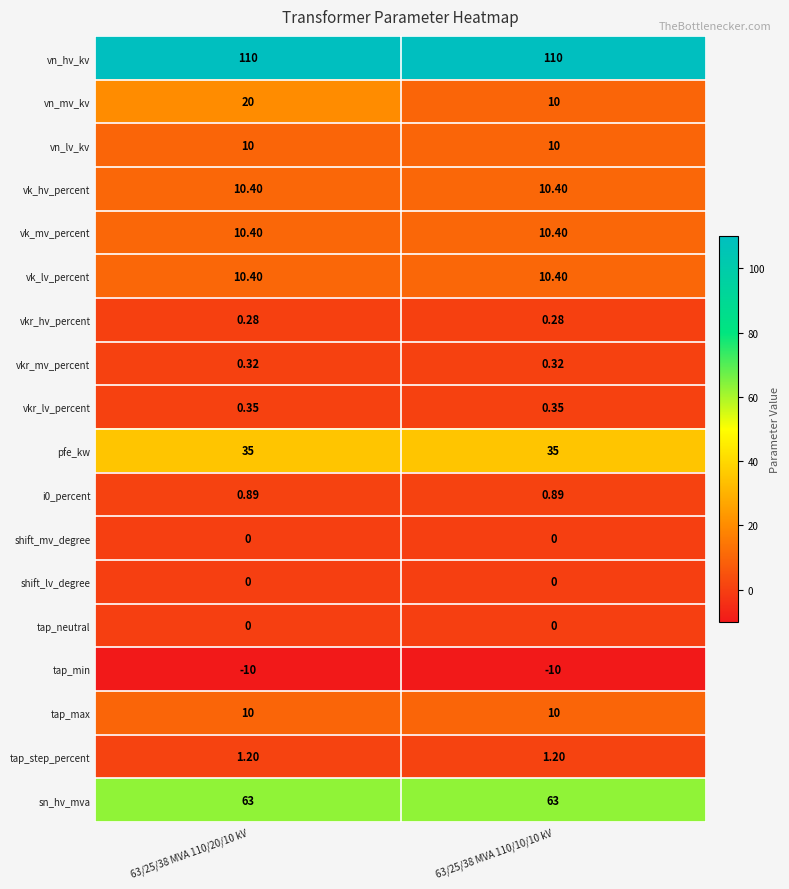

Which series has the largest total across all categories?

vn_hv_kv